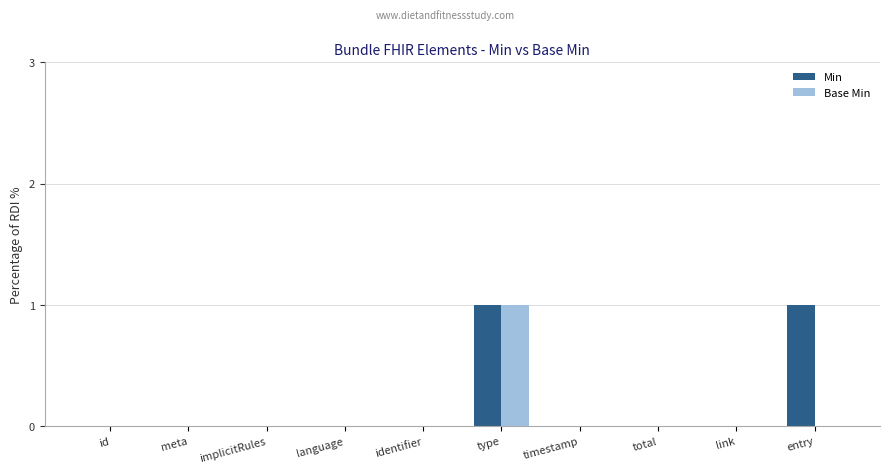

Is it true that Base Min equals 0 at meta?

True